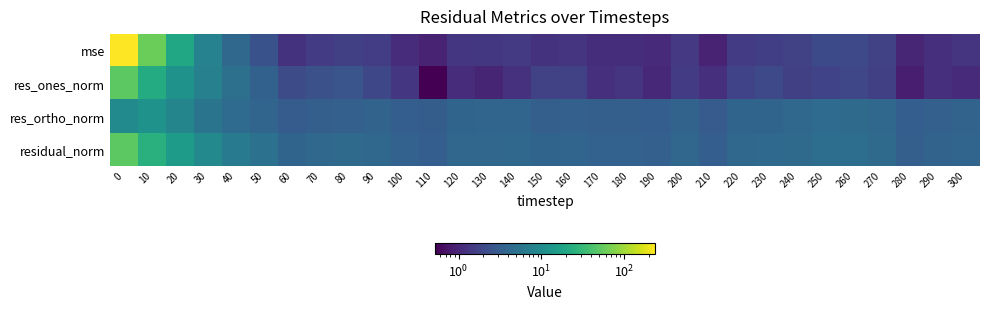

Rank the series by their maximum value, from lowest to highest.

res_ortho_norm, res_ones_norm, residual_norm, mse